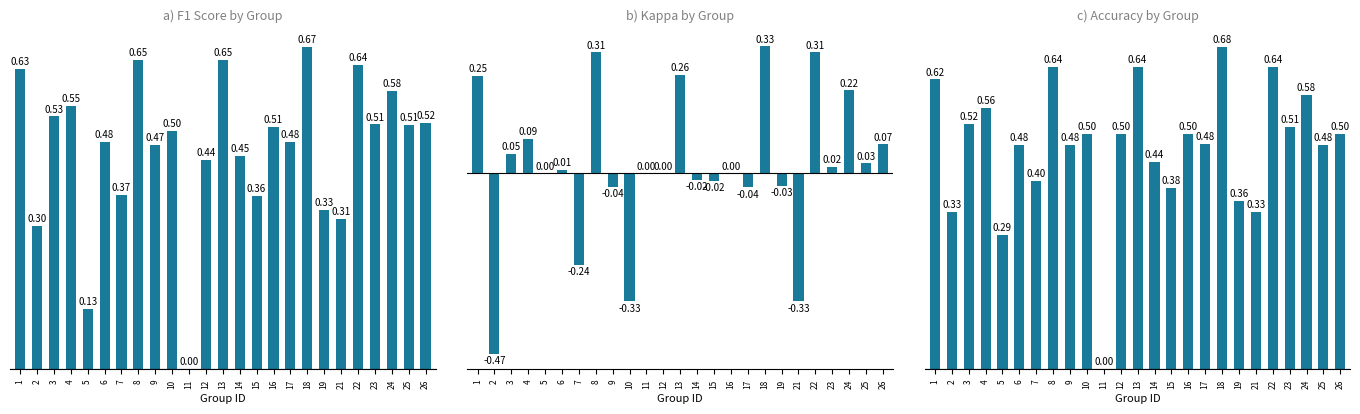

What is the difference between the f1 values at 4 and 13?

0.1